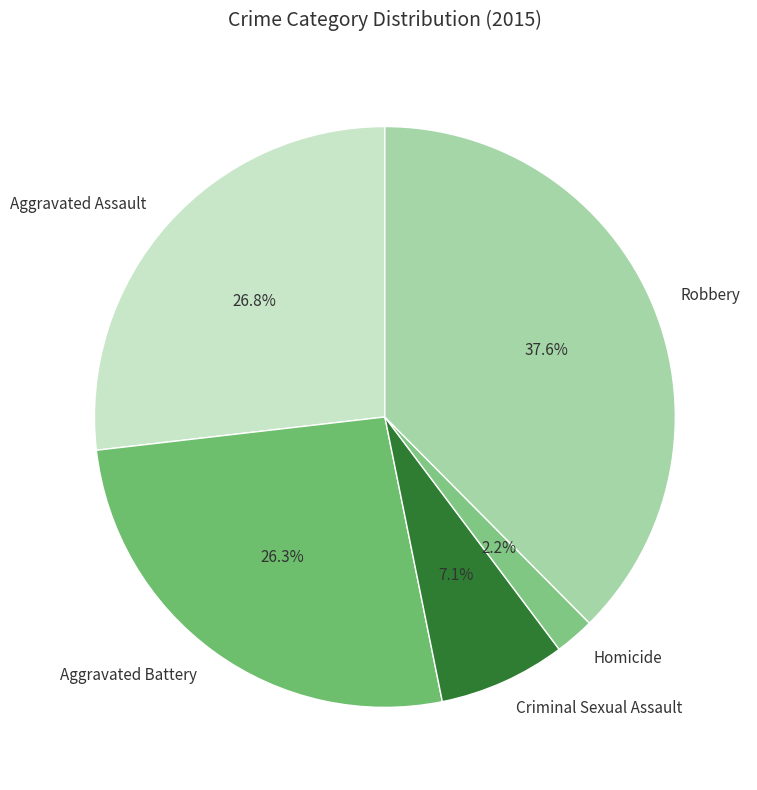

How much of the chart is everything except Robbery?

62.4%